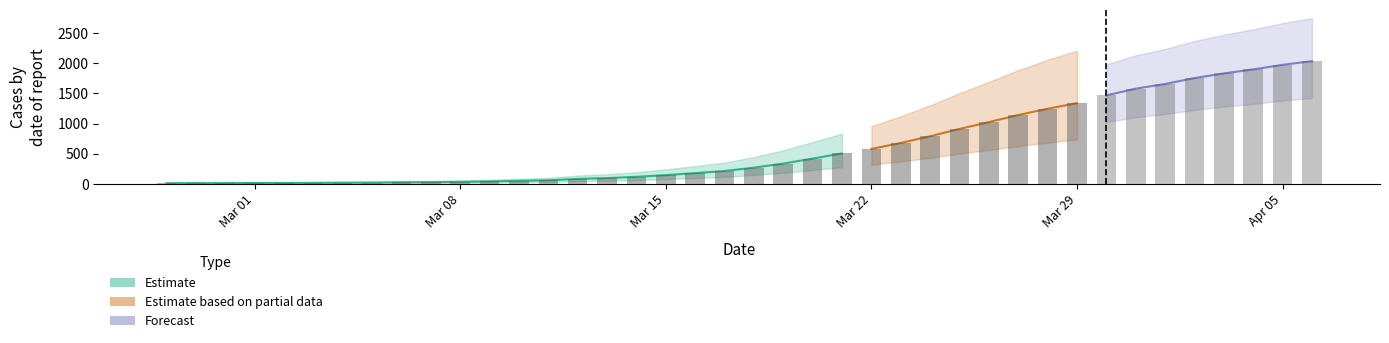

What is the difference between the second highest and second lowest values?

1957